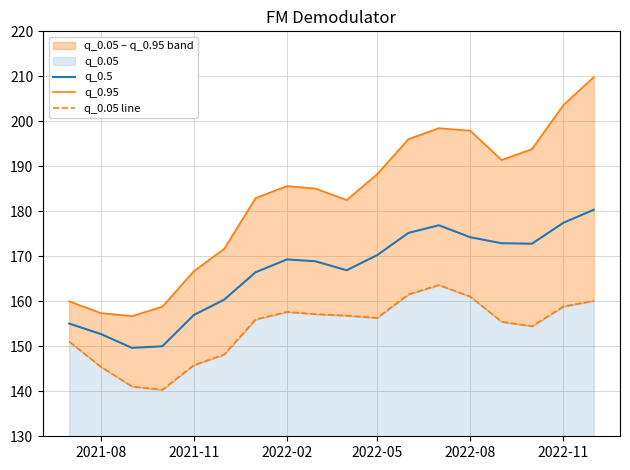

True or false: q_0.5 and q_0.05 line intersect in this chart.

False